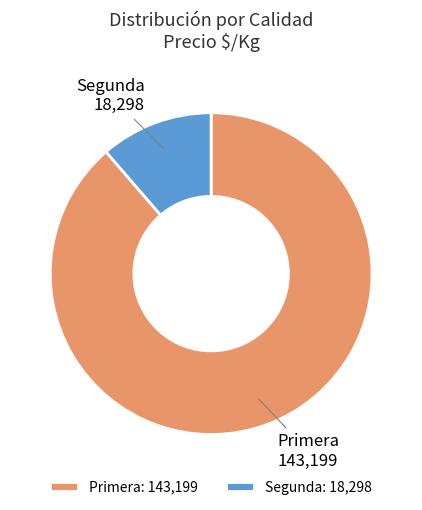

What is the largest slice in the pie chart?

Primera